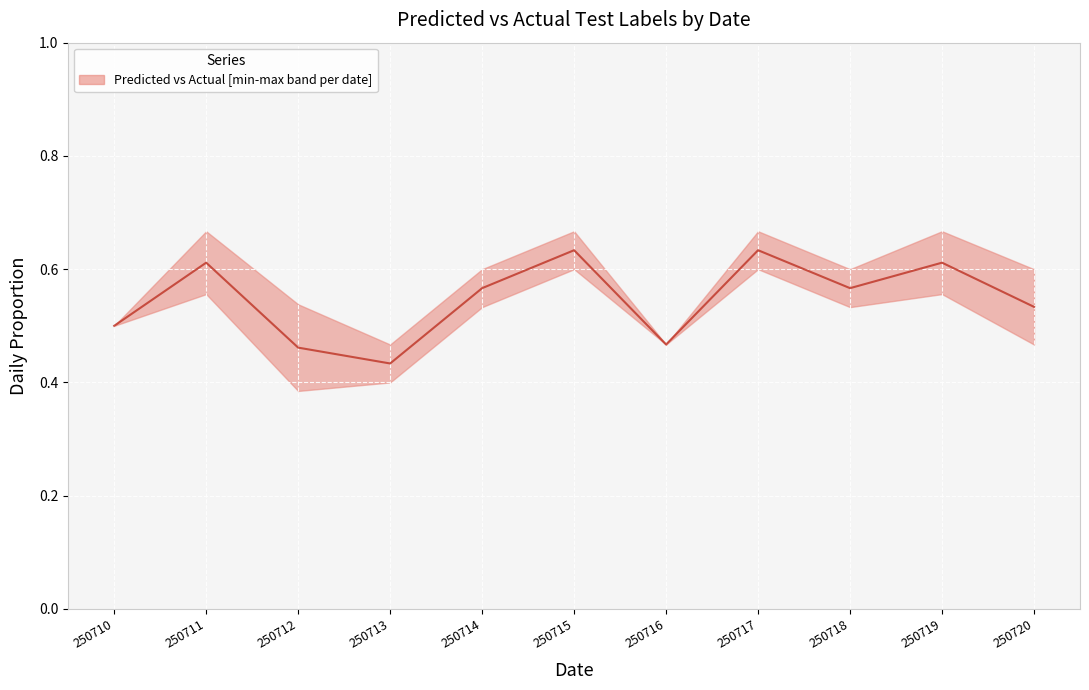

What is the difference between the second highest and second lowest values?

0.2